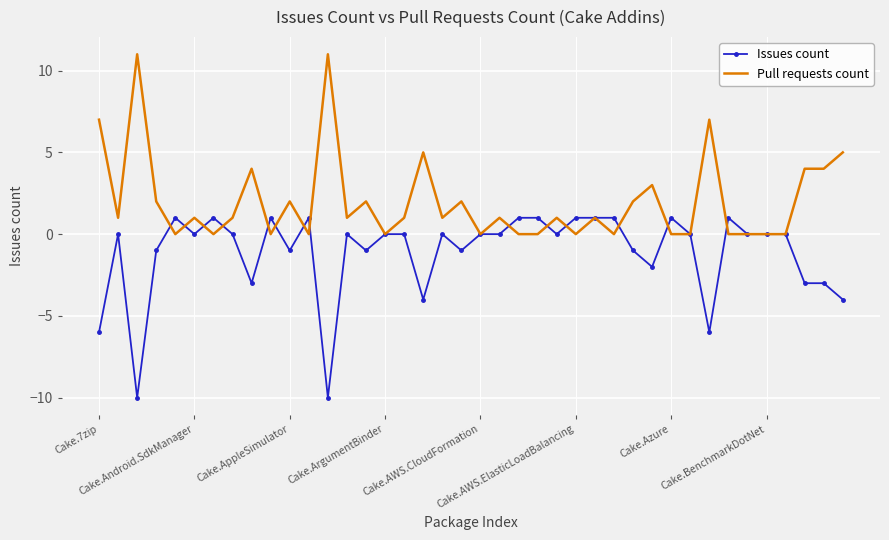

What is the smallest value displayed?

-10